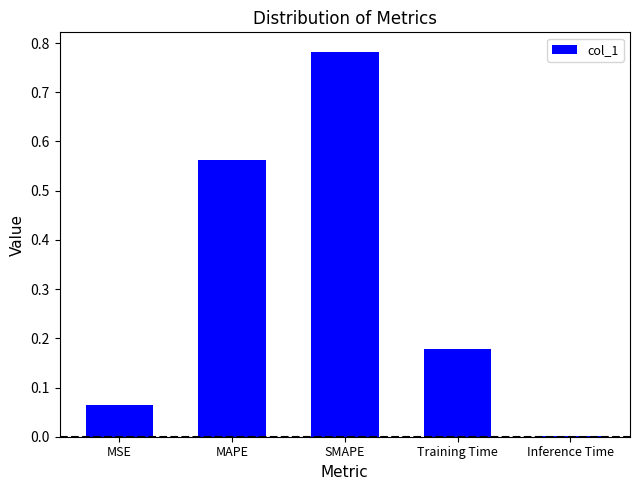

The value at SMAPE is 0.5. True or false?

False